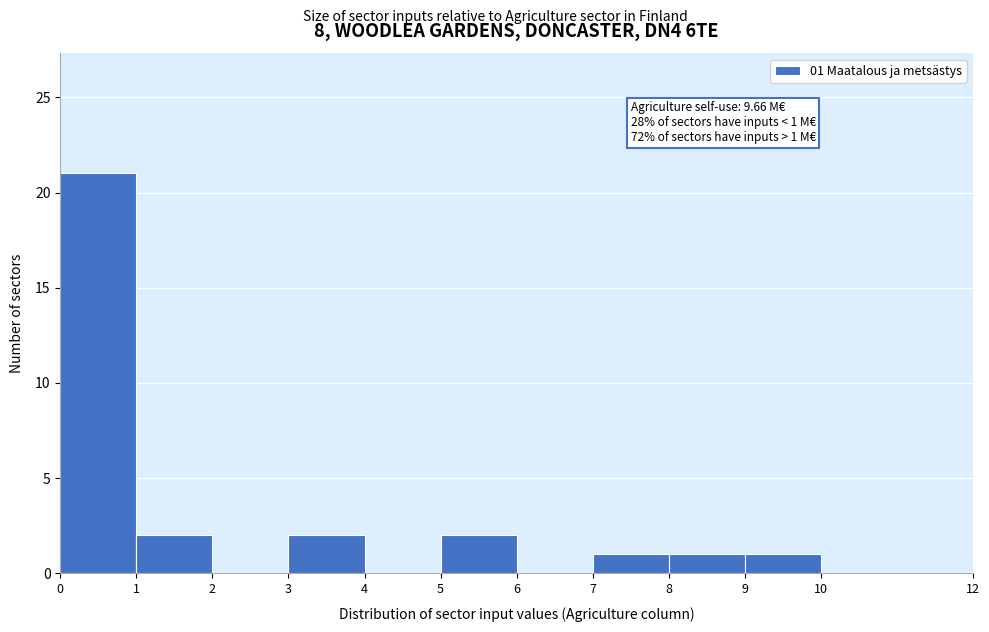

Which range on the x-axis has the tallest bar?

0 to 1